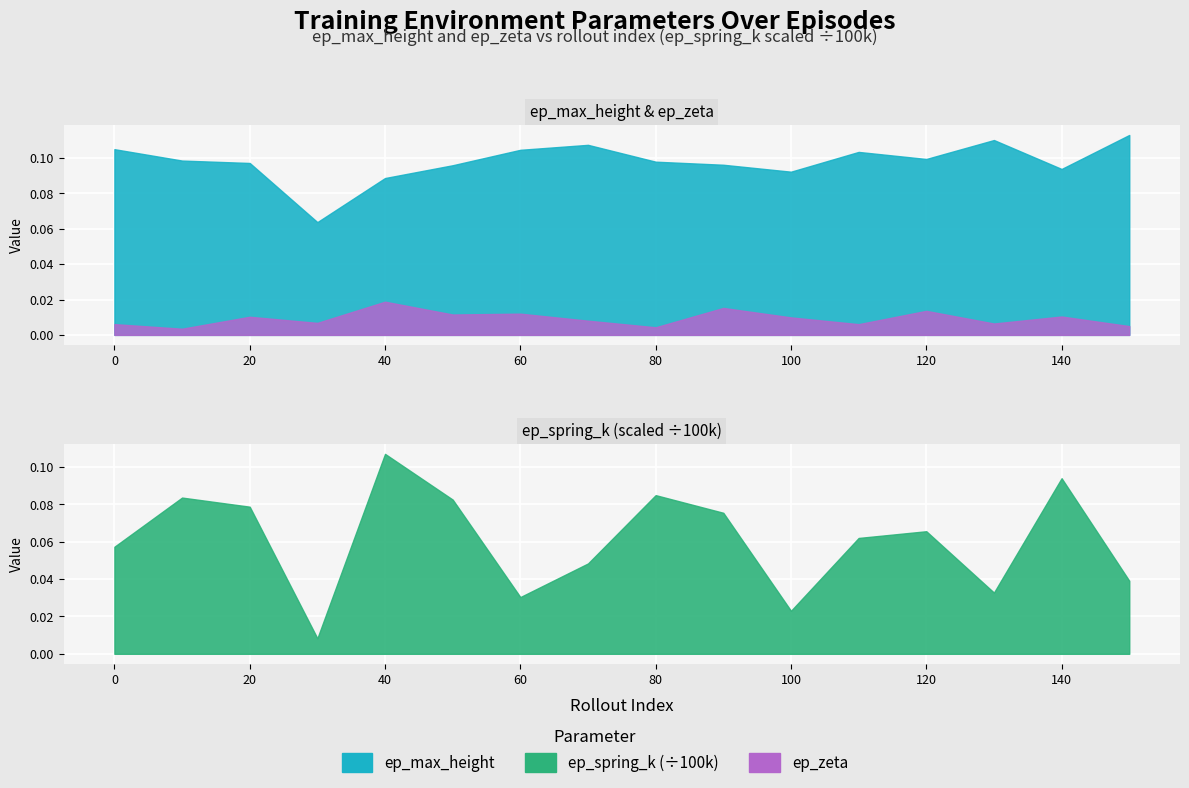

How many data points does each series have?

16